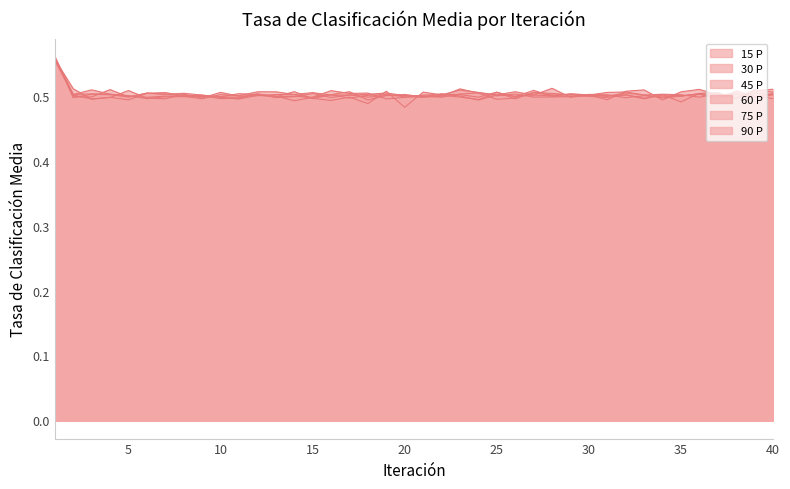

Which category has the lowest value across all series?

20